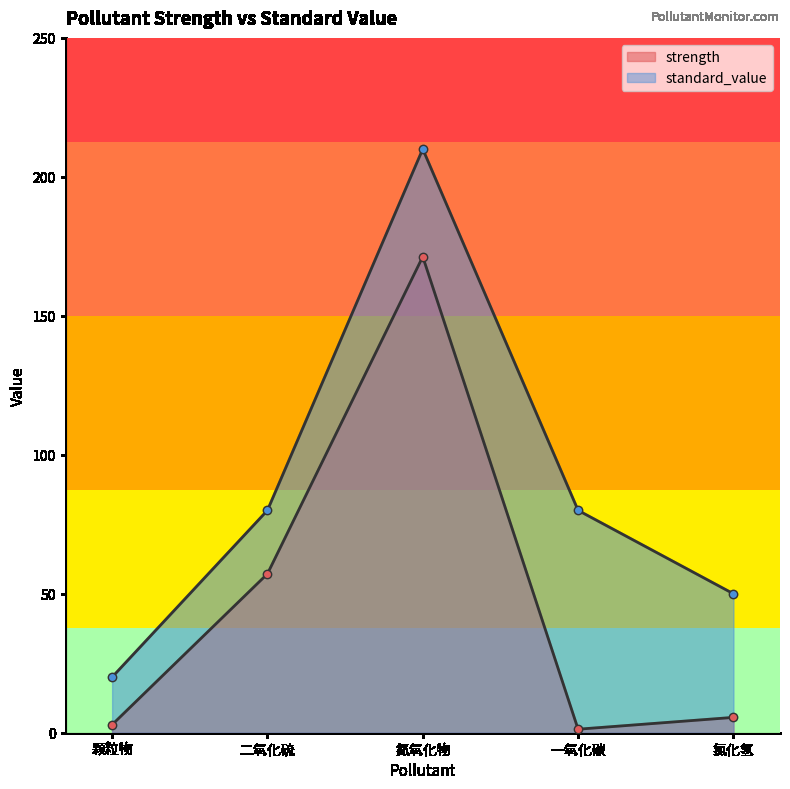

Does the chart display data point markers on the line(s)?

Yes